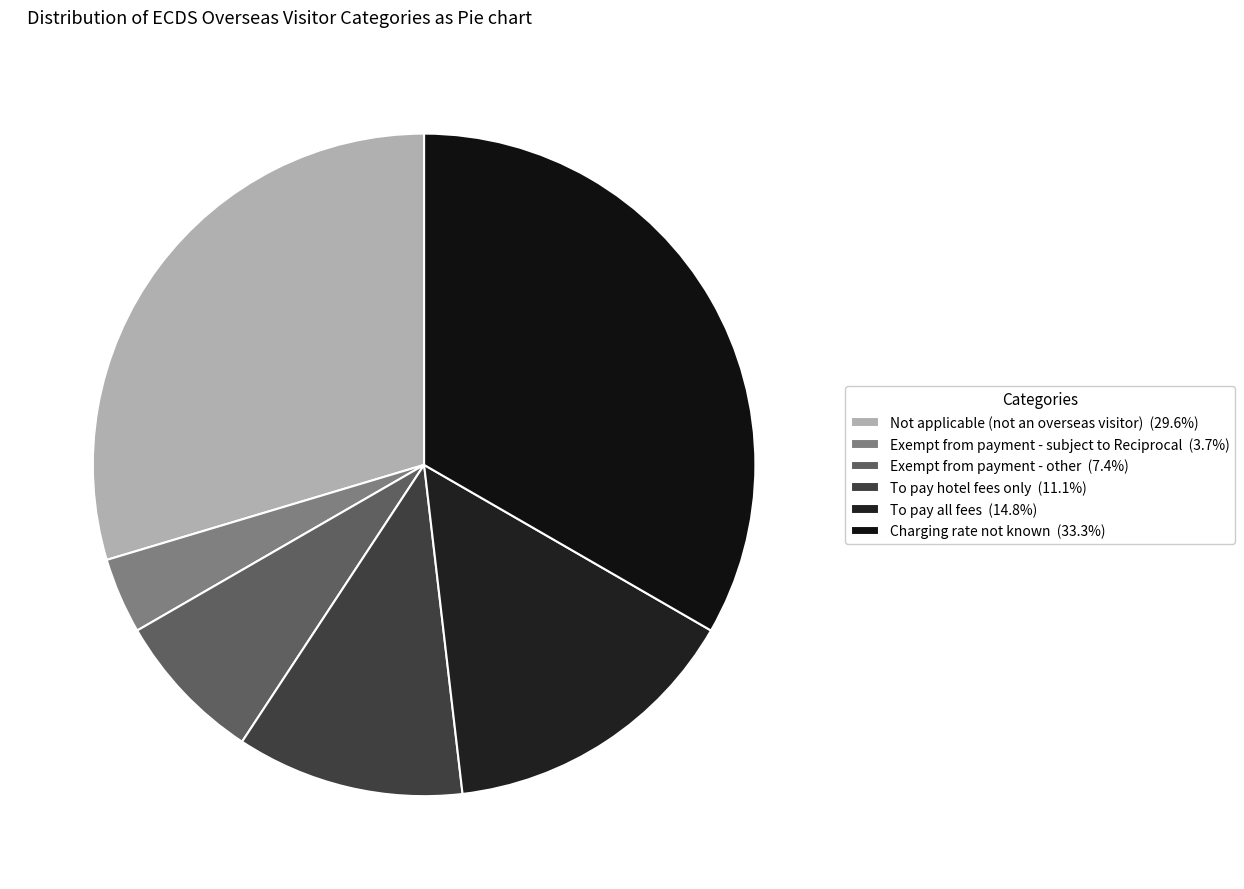

Count the number of slices in the pie.

6